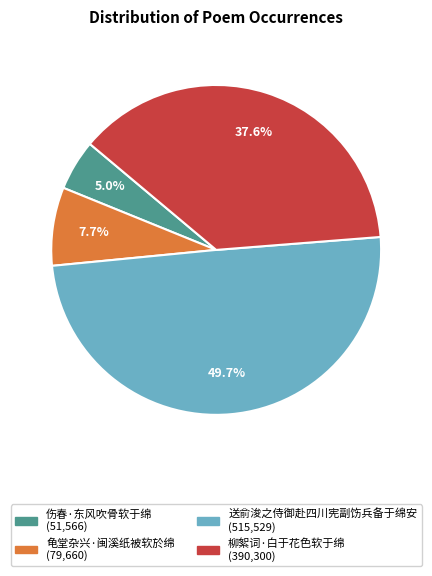

Which slice is the largest?

送俞浚之侍御赴四川宪副饬兵备于绵安